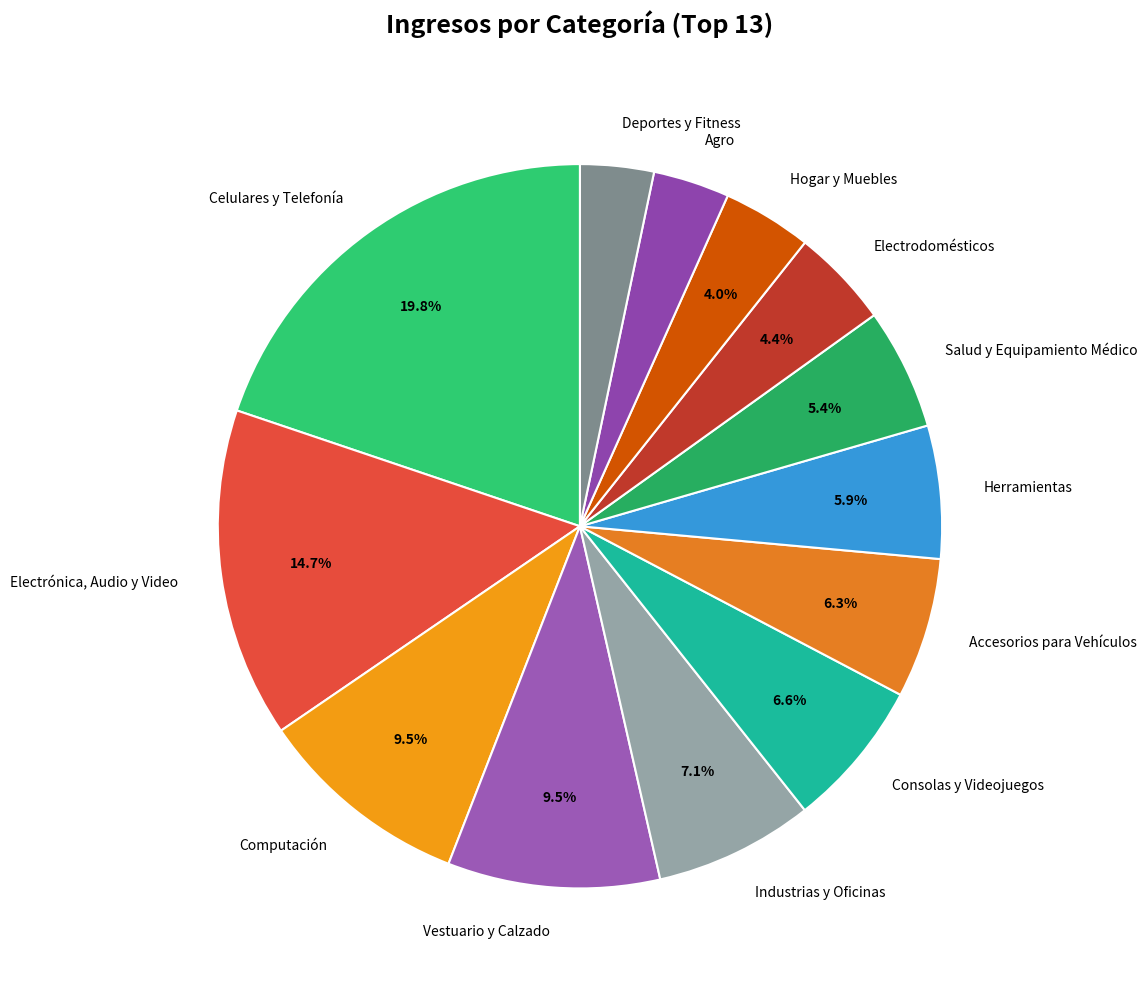

Approximately how many times larger is the value at Industrias y Oficinas compared to Electrodomésticos?

1.6